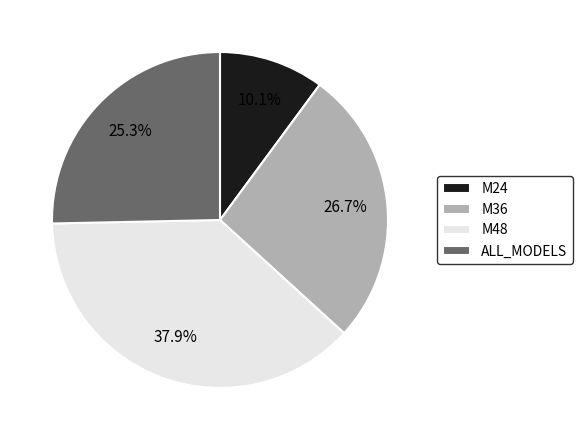

True or false: ALL_MODELS accounts for 20% of the total.

False